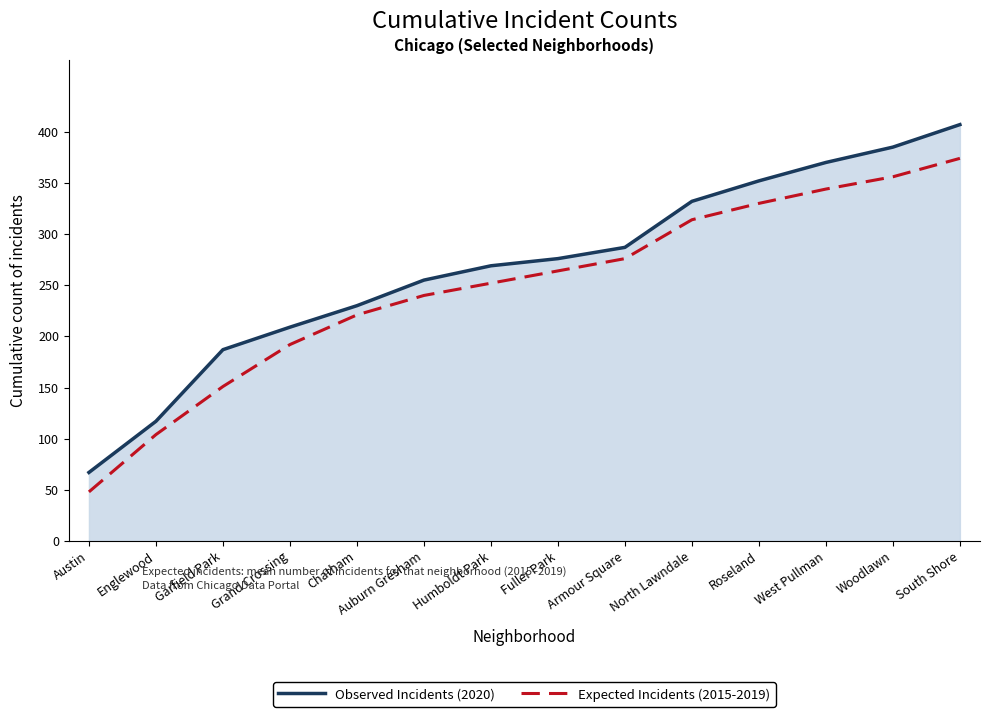

List the series in order of their overall mean, highest first.

Observed Incidents (2020), Expected Incidents (2015-2019)